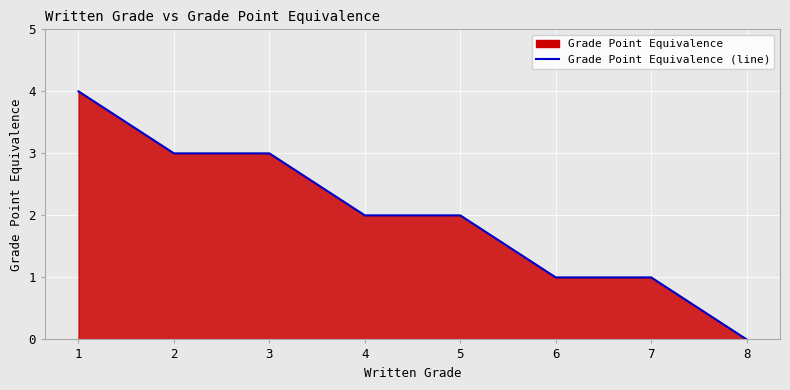

What is the greatest value displayed?

4